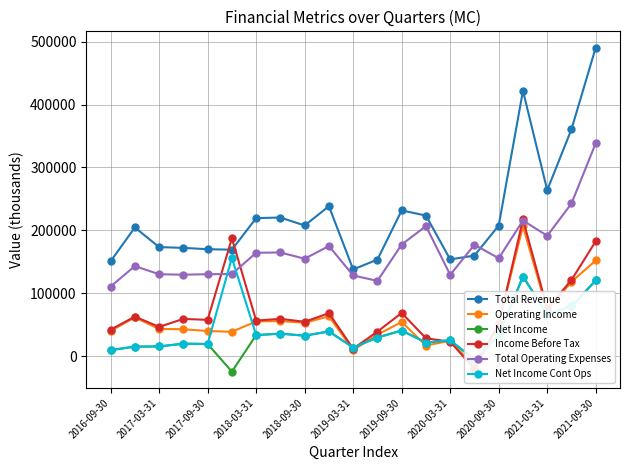

True or false: Total Revenue has more than 0 interior local peaks.

True